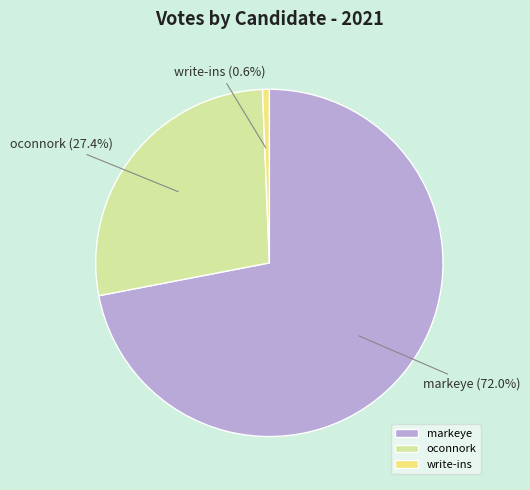

To the nearest percent, what is the difference between the markeye and write-ins slice percentages?

71%